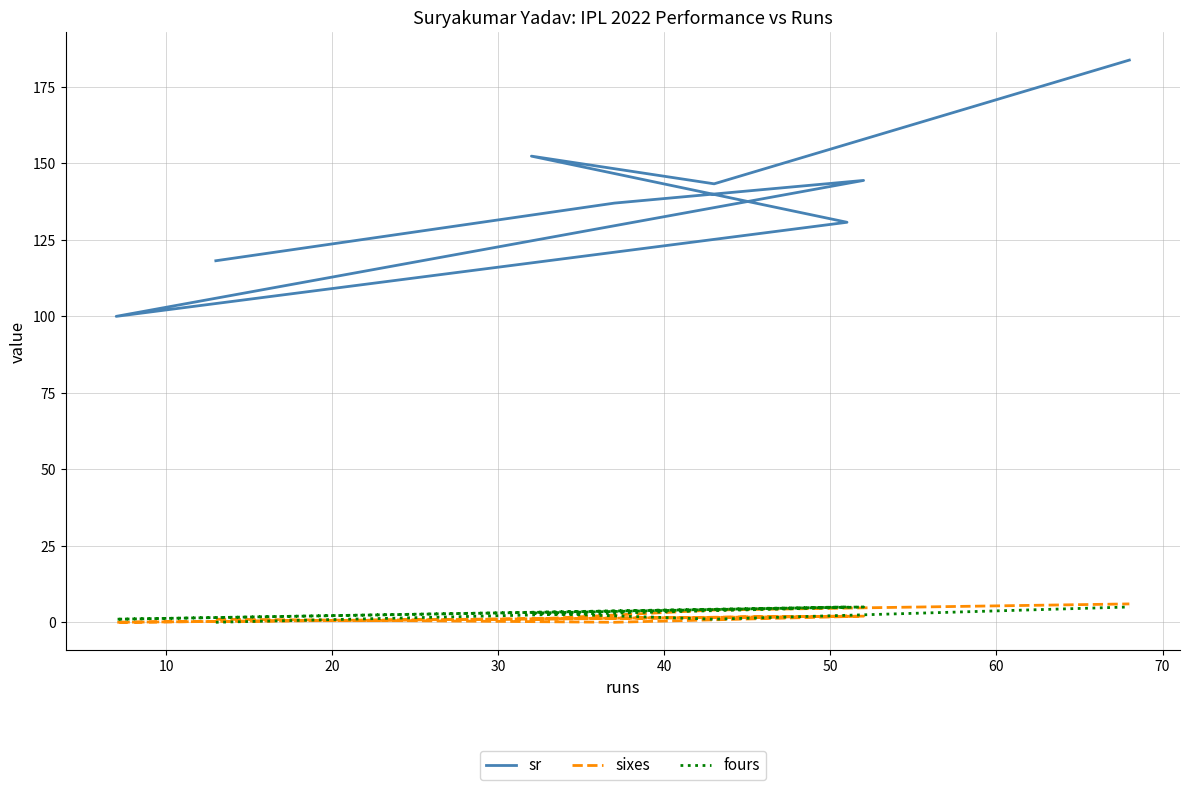

Rank the series by their maximum value, from highest to lowest.

sr, sixes, fours